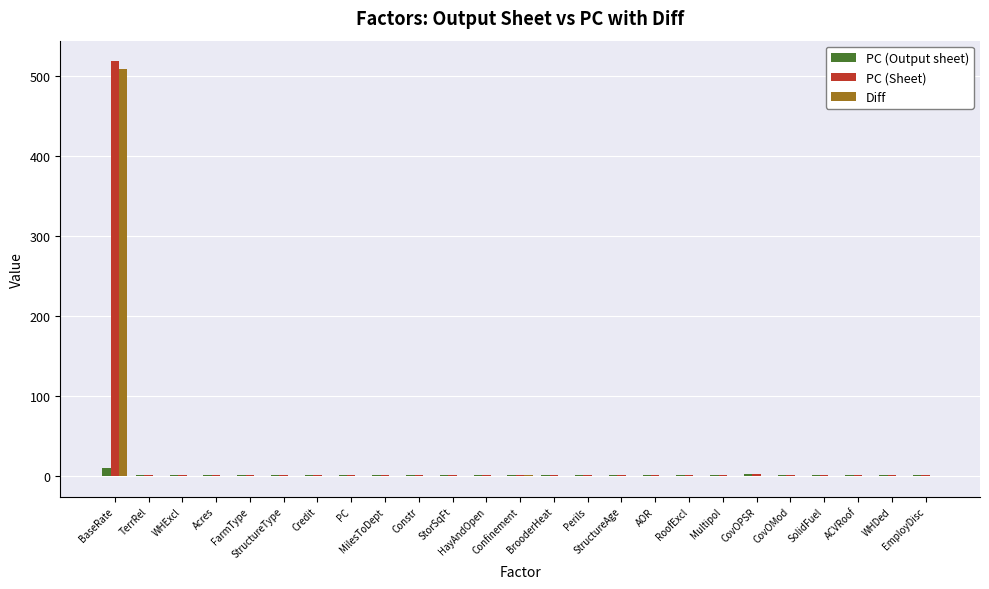

What is the sum of all Diff values?

508.6